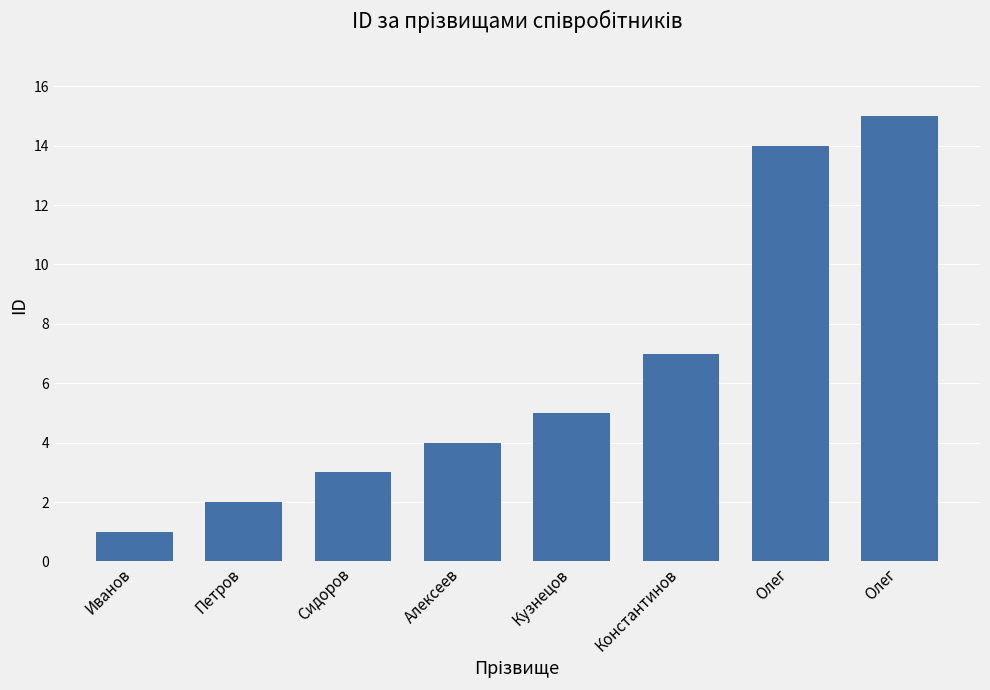

Does the chart contain any negative values?

No